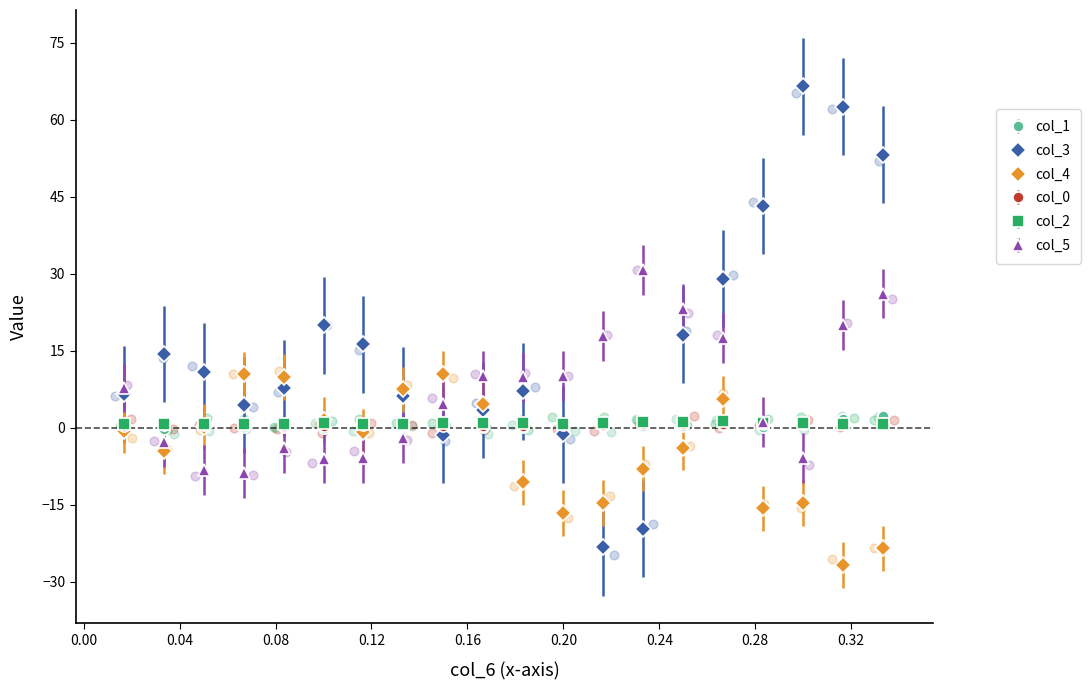

True or false: col_1 has more than 0 interior local peaks.

True